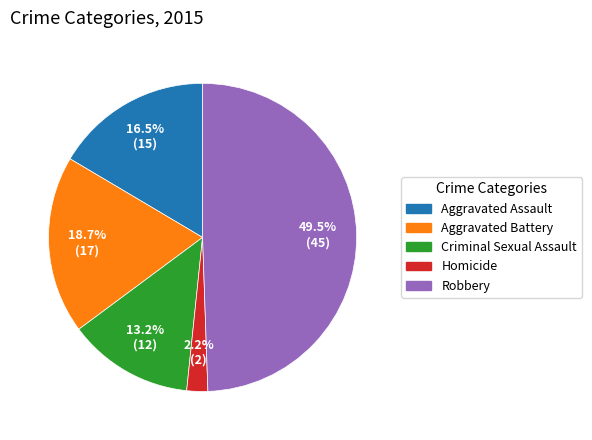

How much of the chart is everything except Robbery?

50.5%